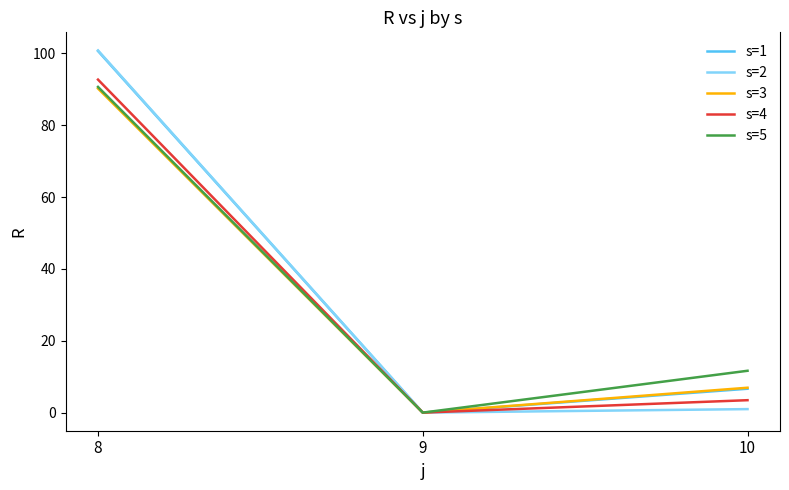

How many values in the s=5 series exceed 11?

2